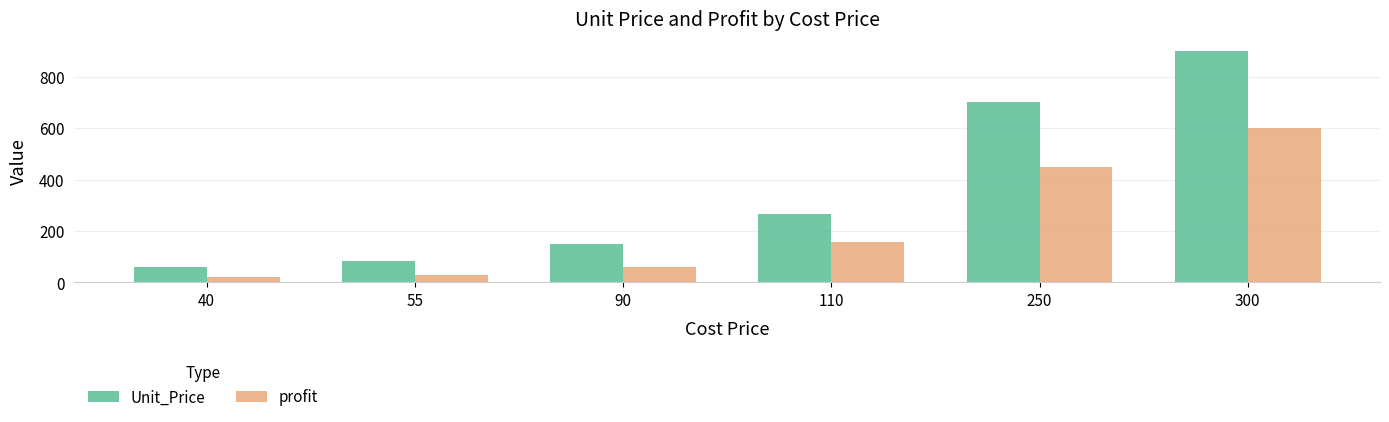

Count the number of data series in this chart.

2